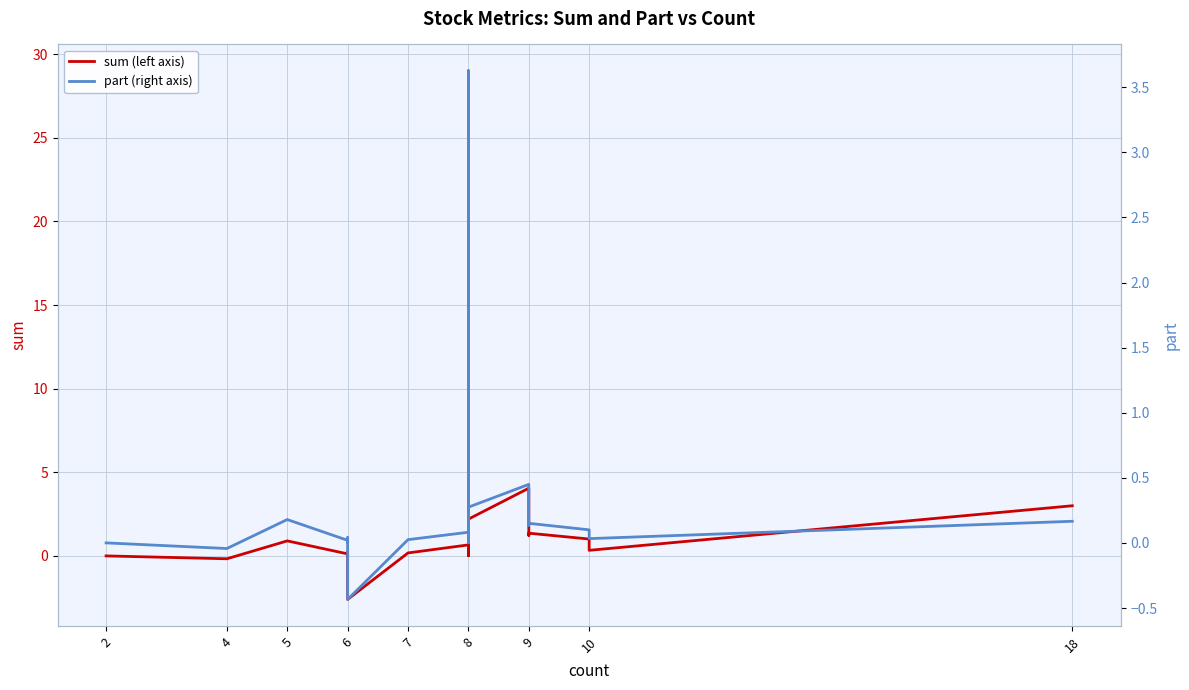

True or false: part (right axis) has more than 0 points higher than both neighbors.

True